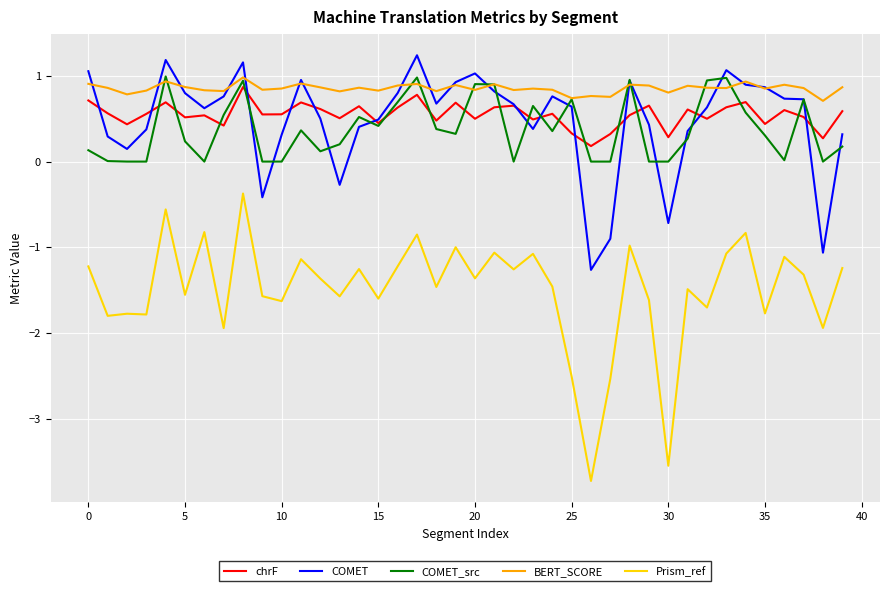

True or false: Prism_ref and COMET cross at least once.

False